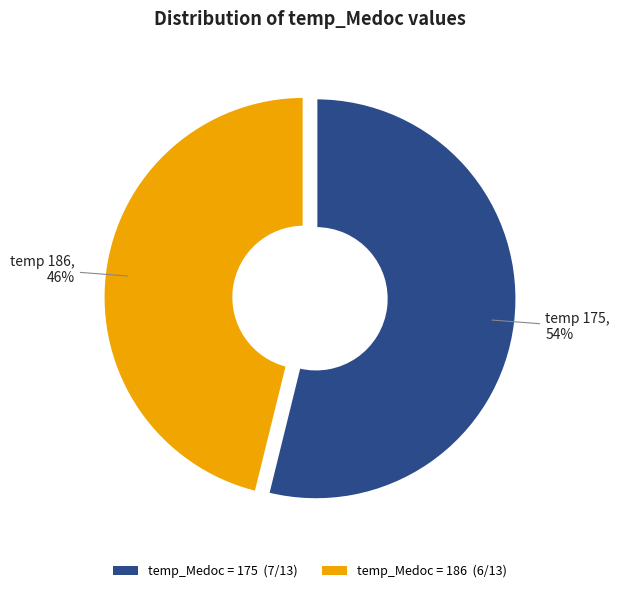

Which slice is the largest?

temp_Medoc = 175 (7/13)